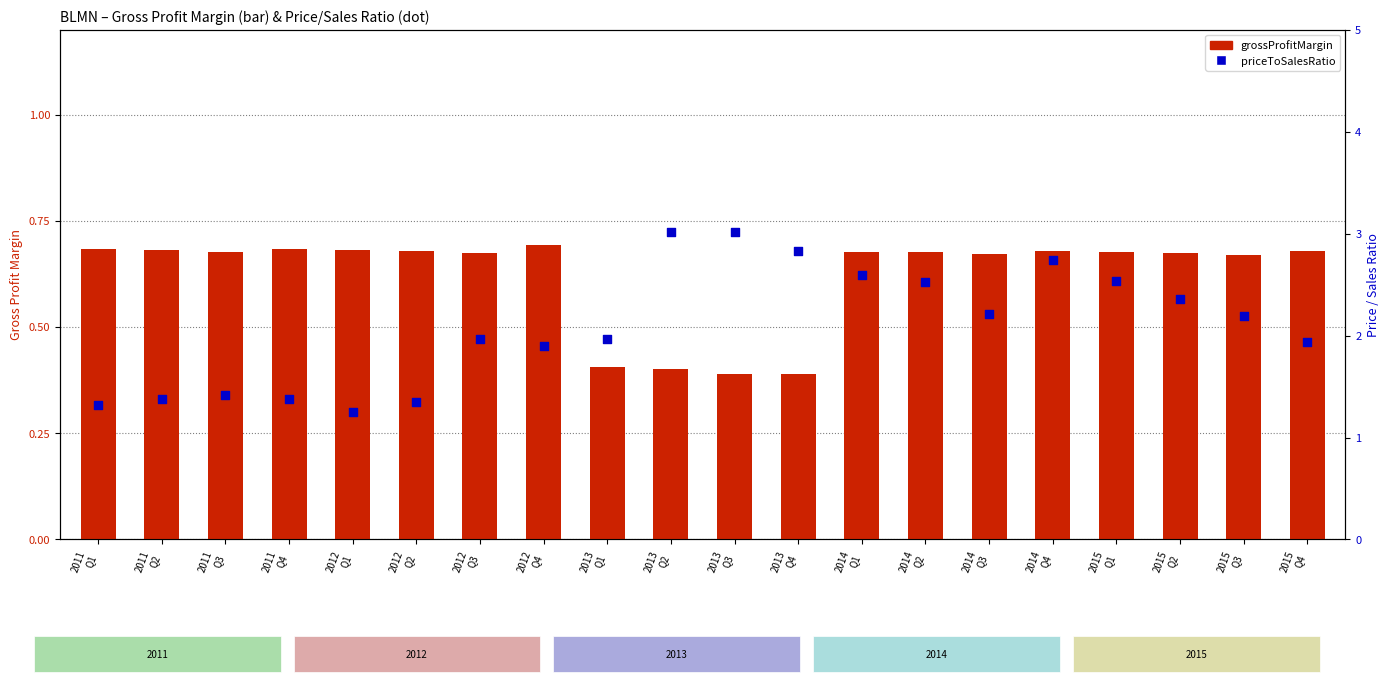

At how many categories does at least one series exceed 2?

10